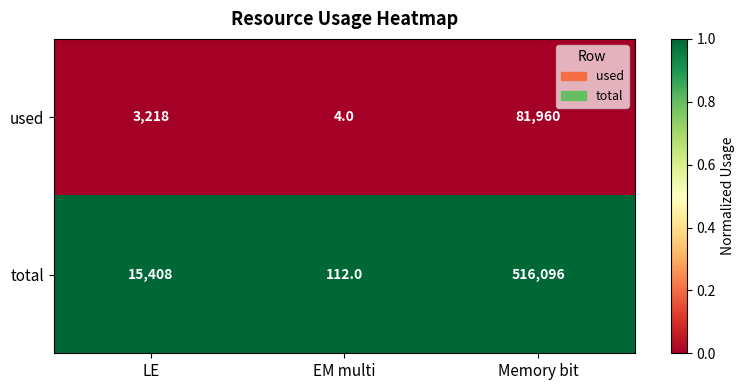

Which series has the largest range (max minus min)?

total